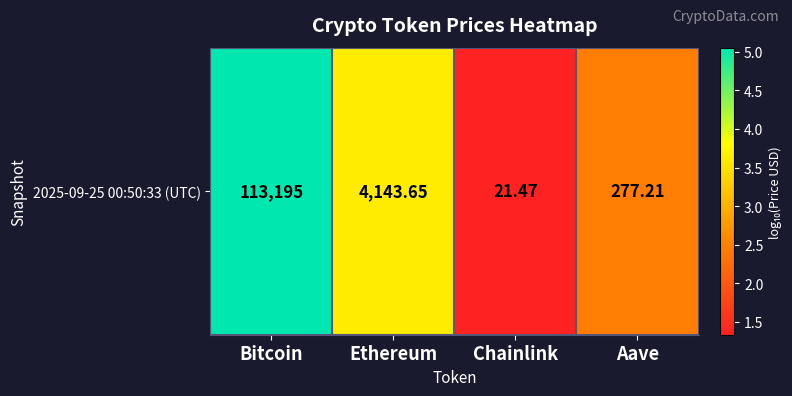

How many data points are less than 3?

2